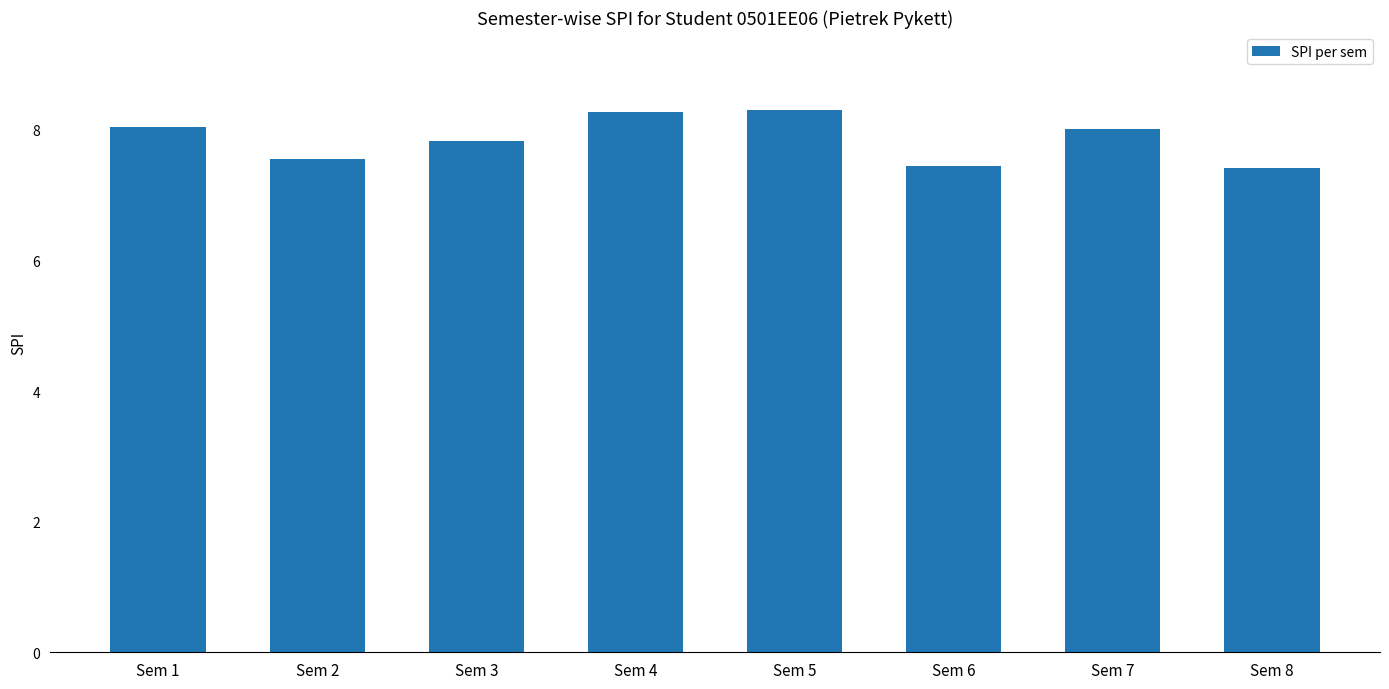

What is the maximum value shown in the chart?

8.3